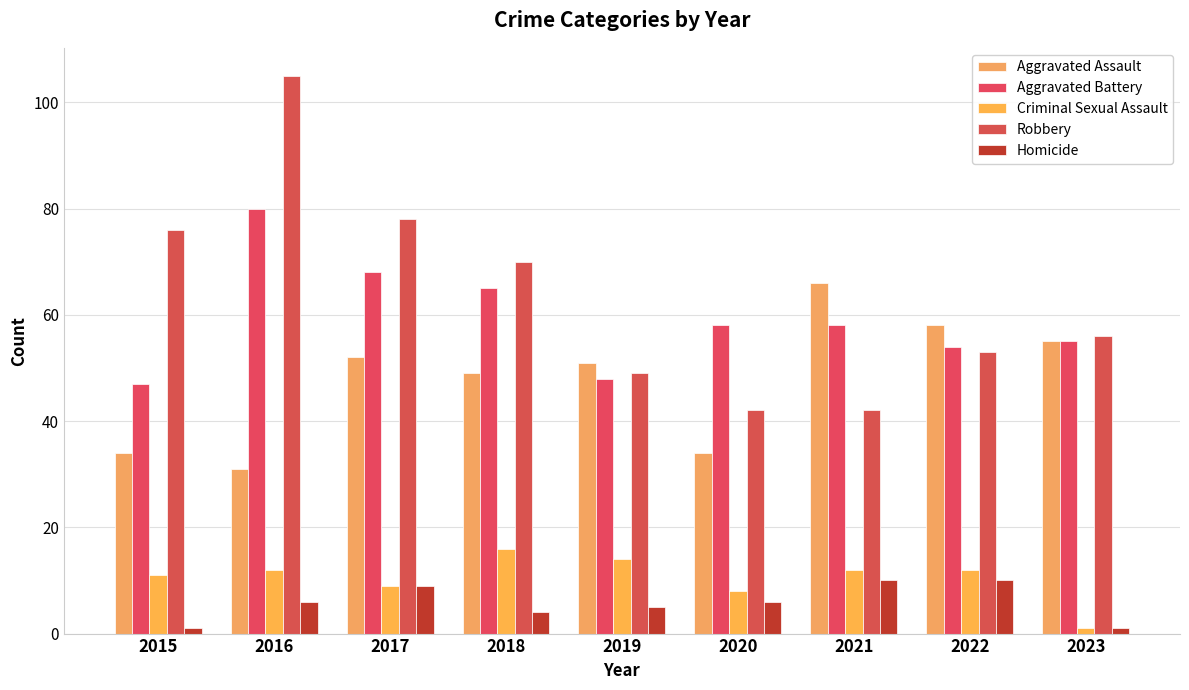

Which series has the largest total across all categories?

Robbery